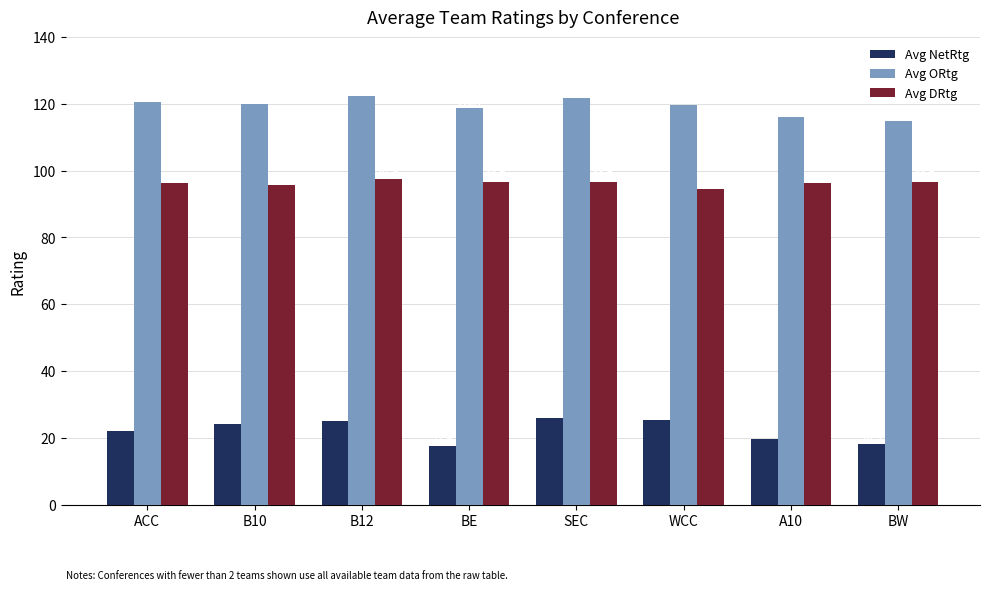

Is it true that Avg NetRtg equals 11.8 at B10?

False